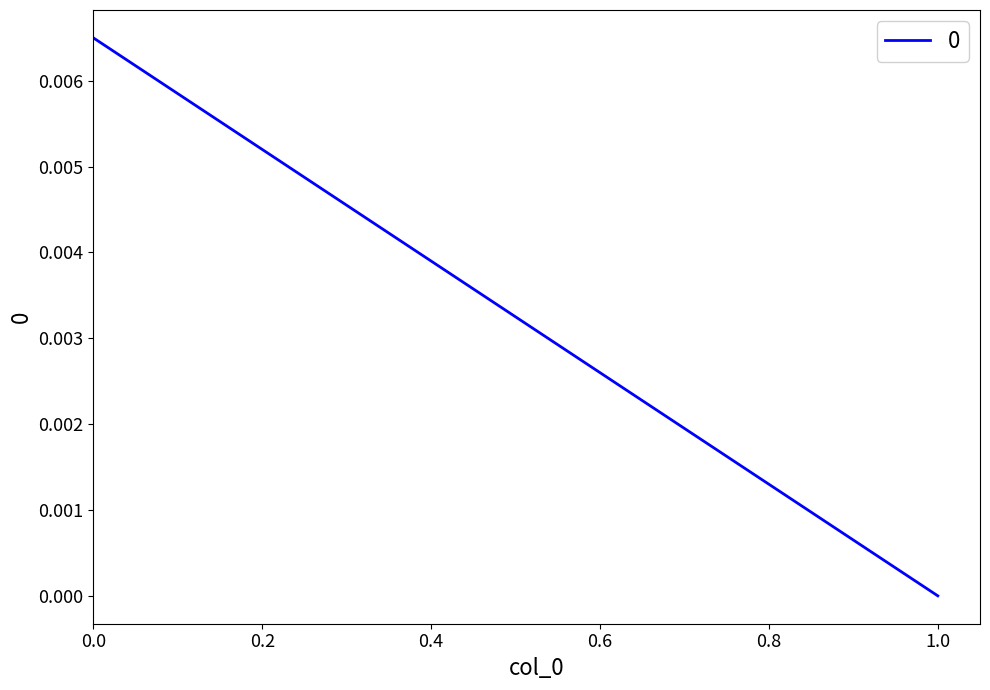

How many values are above zero?

1